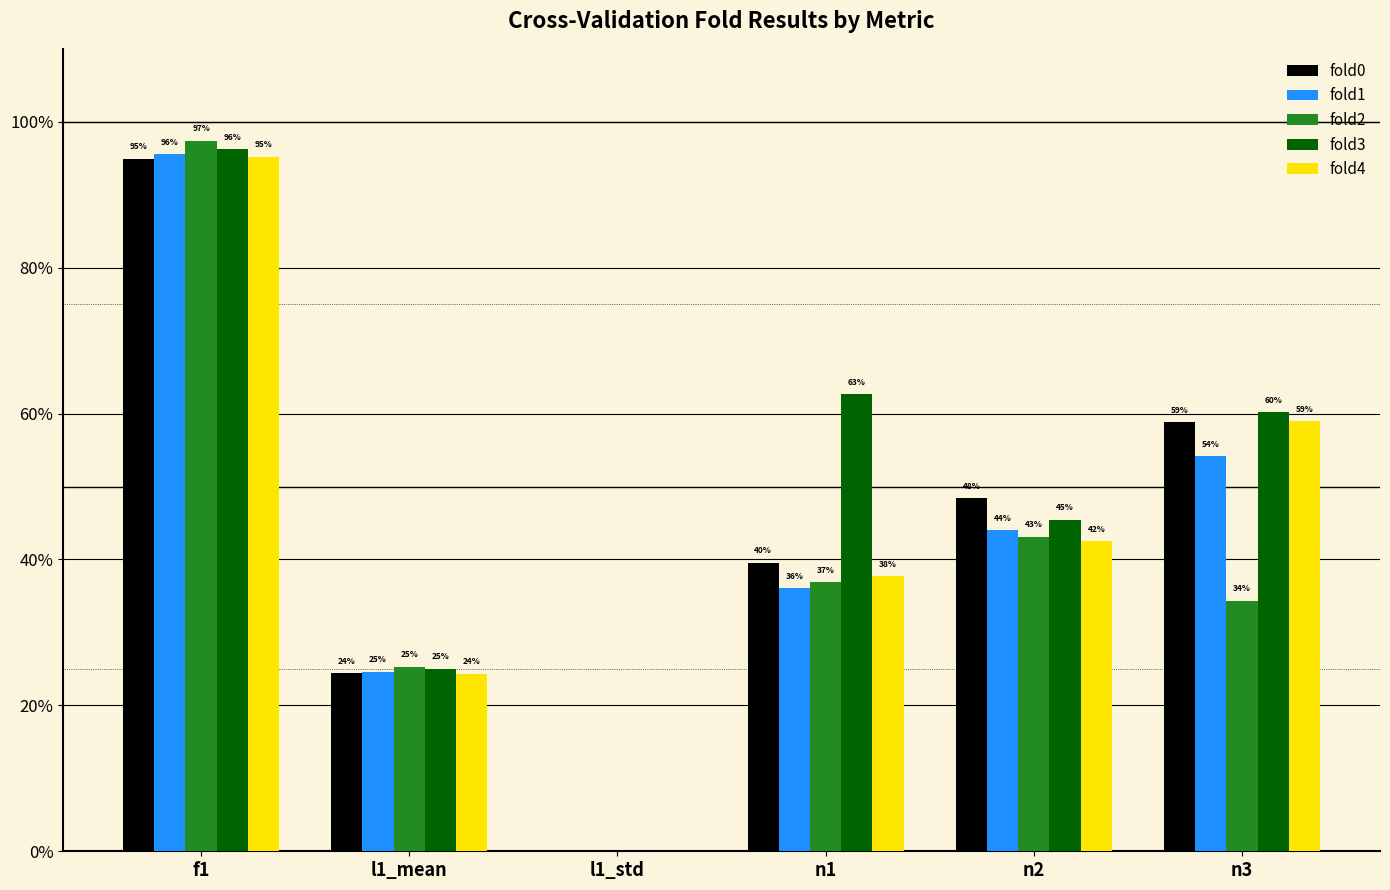

At how many categories does at least one series exceed 0?

5